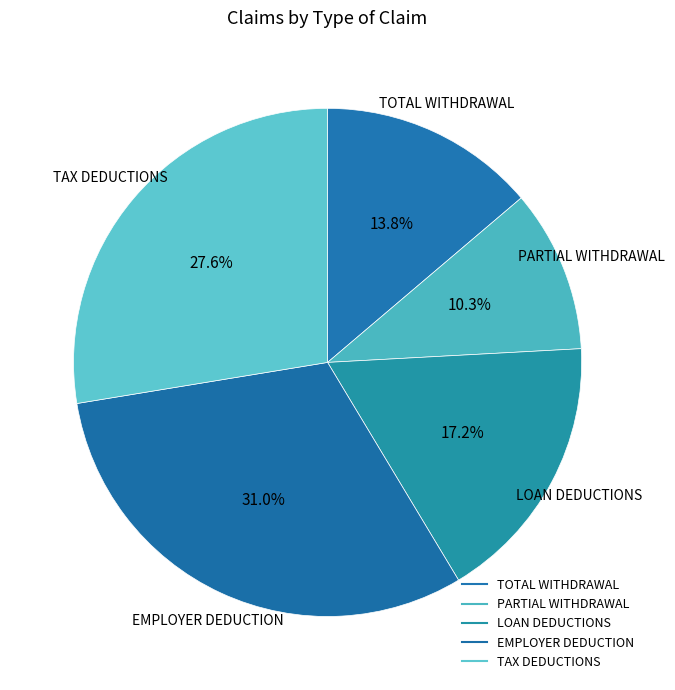

Does LOAN DEDUCTIONS represent more than half of the total?

No